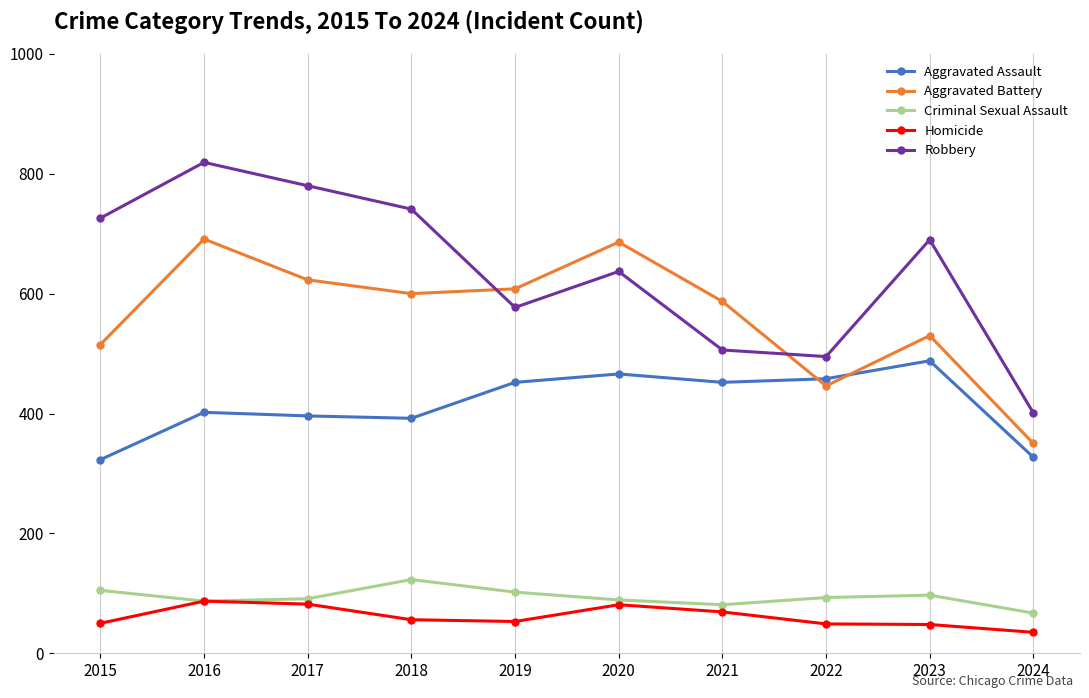

How many values in the Aggravated Battery series are below 600?

5